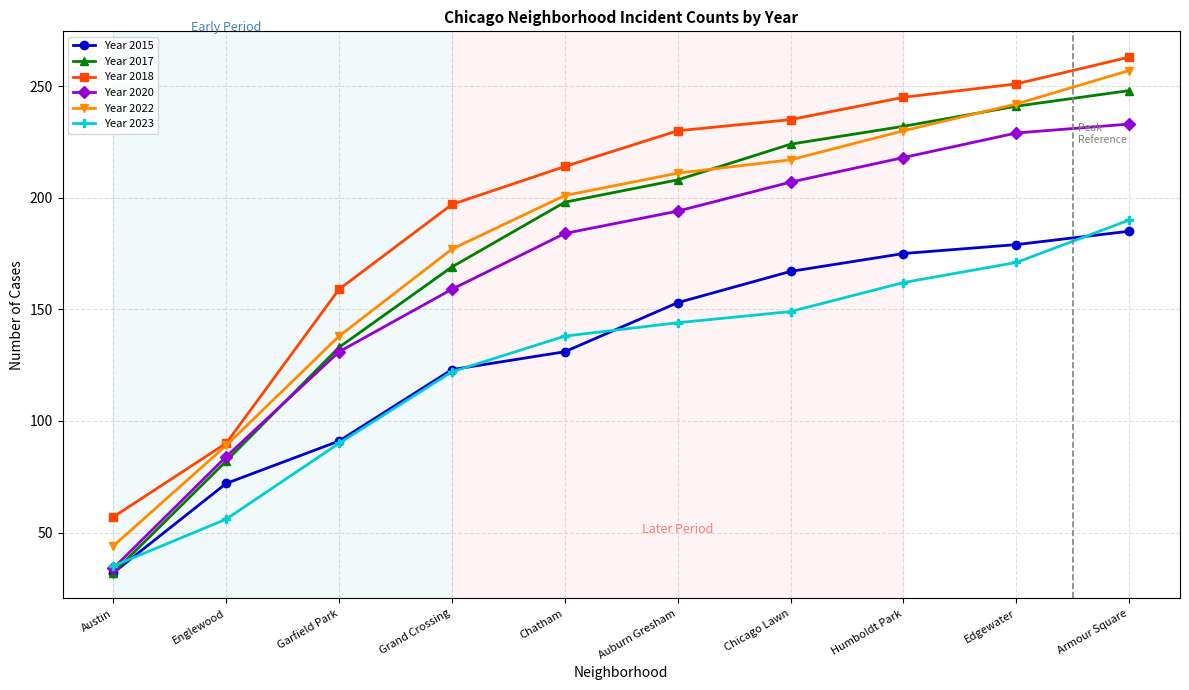

List the labels in order of Year 2022 value, smallest first.

Austin, Englewood, Garfield Park, Grand Crossing, Chatham, Auburn Gresham, Chicago Lawn, Humboldt Park, Edgewater, Armour Square